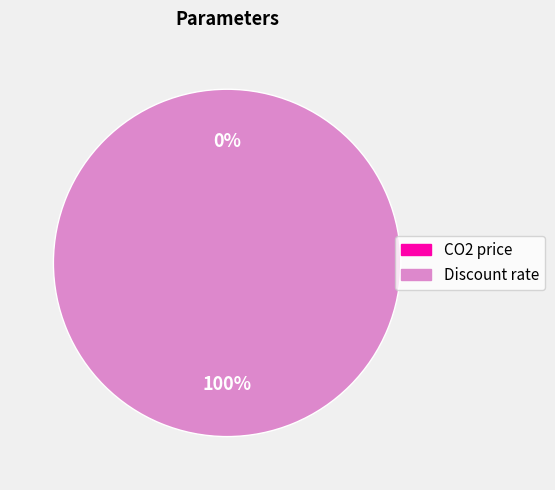

Does Discount rate account for over 50% of the chart?

Yes